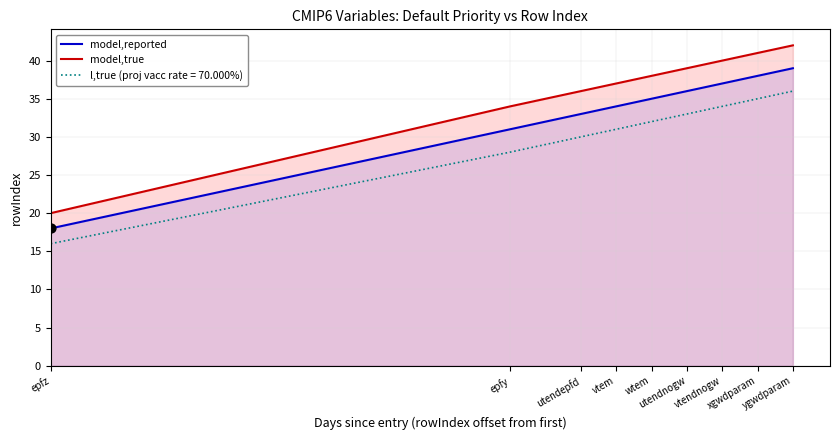

At which category is the sum across all series the highest?

ygwdparam